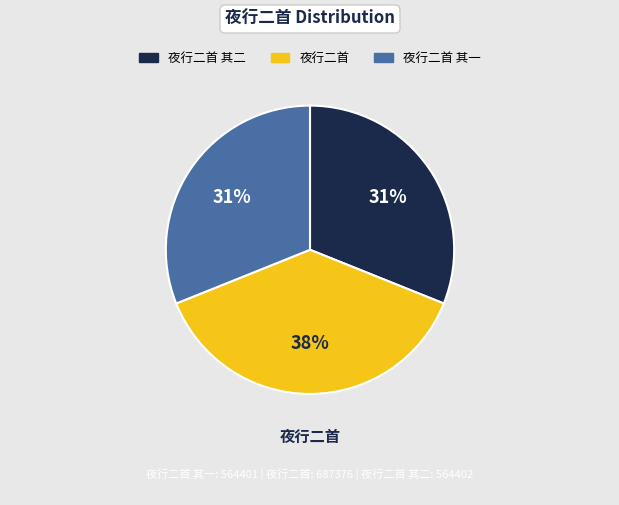

To the nearest percent, what is the average slice percentage?

33%